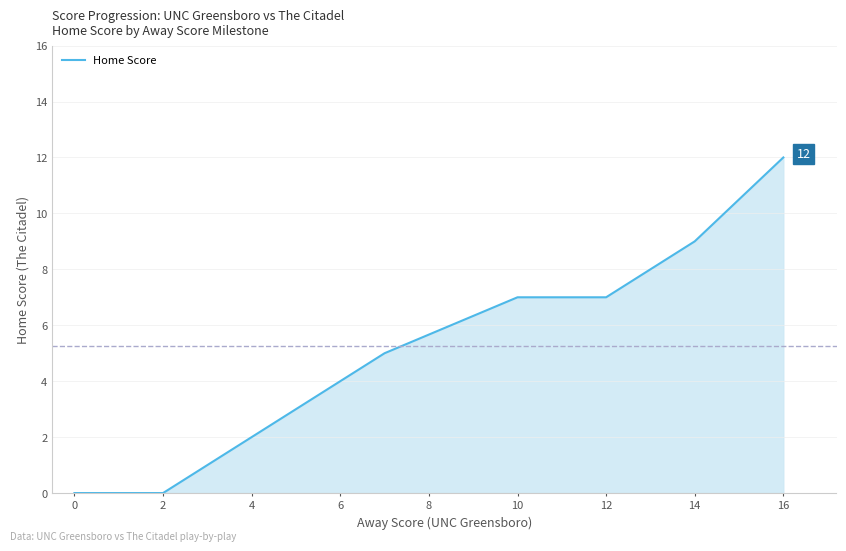

True or false: the data has more than 2 interior local peaks.

False